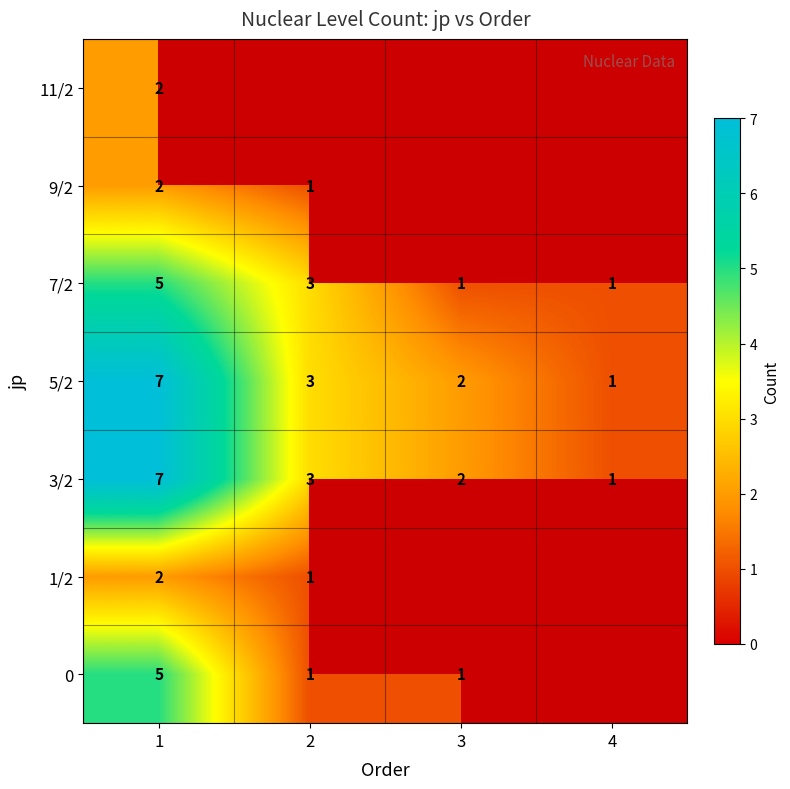

What is the difference between the maximum and minimum values in the 3/2 series?

6